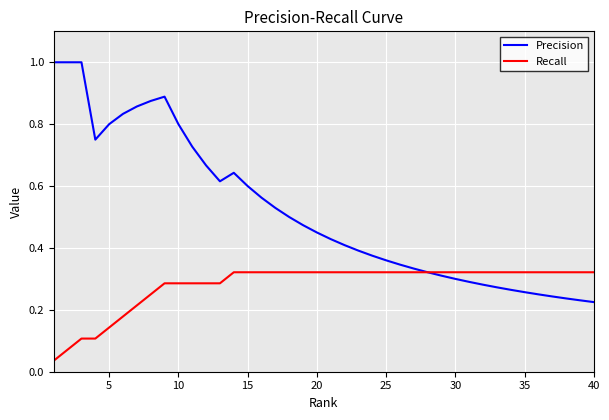

List the series in order of their overall mean, highest first.

Precision, Recall